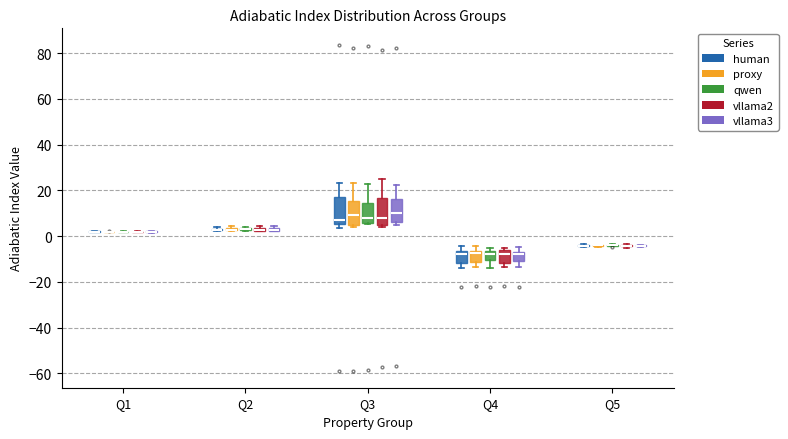

Where is the upper edge of the box for Q2 (vllama3) on the y-axis? The values are not printed on the chart, so give them approximately, as read against the axis.

4